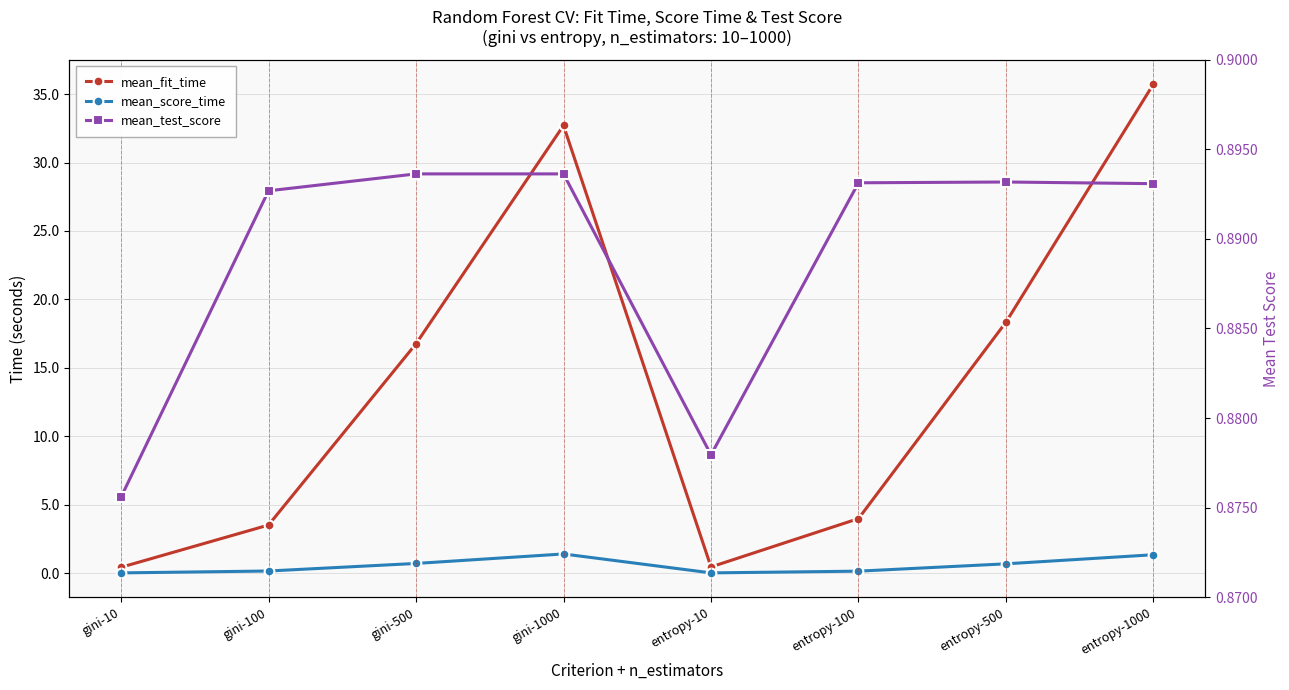

List the series in order of their peak value, lowest first.

mean_test_score, mean_score_time, mean_fit_time